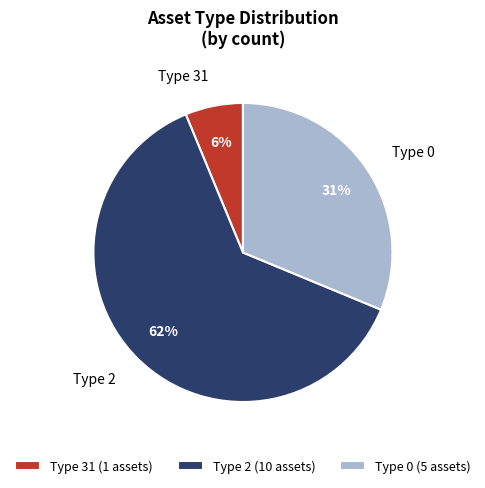

Is the sum of Type 2 and Type 31 greater than half?

Yes